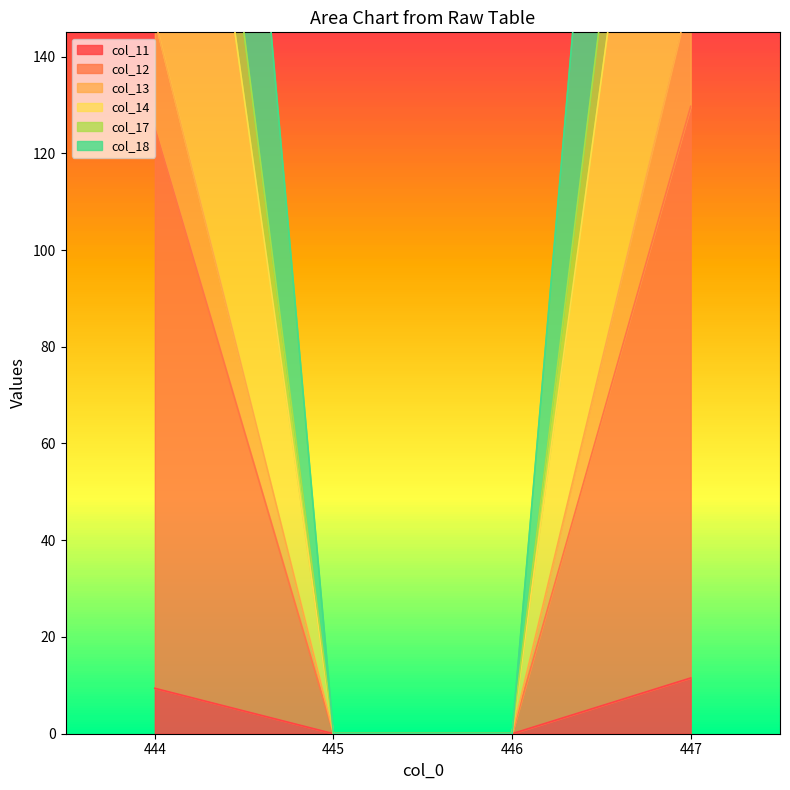

What is the approximate value of col_14 at 444?

263.0